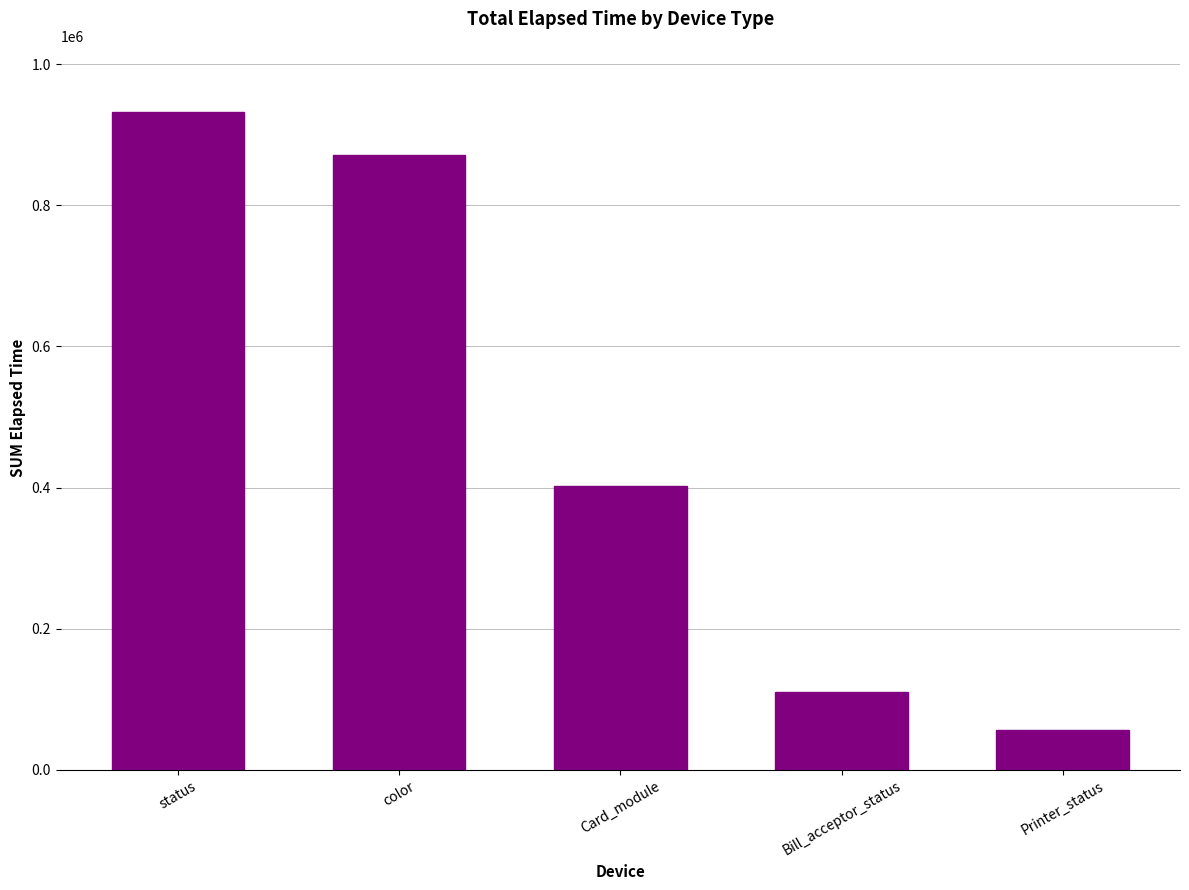

Reading right to left, transcribe all the data shown in this chart.

55855	110840	401947	870982	932596